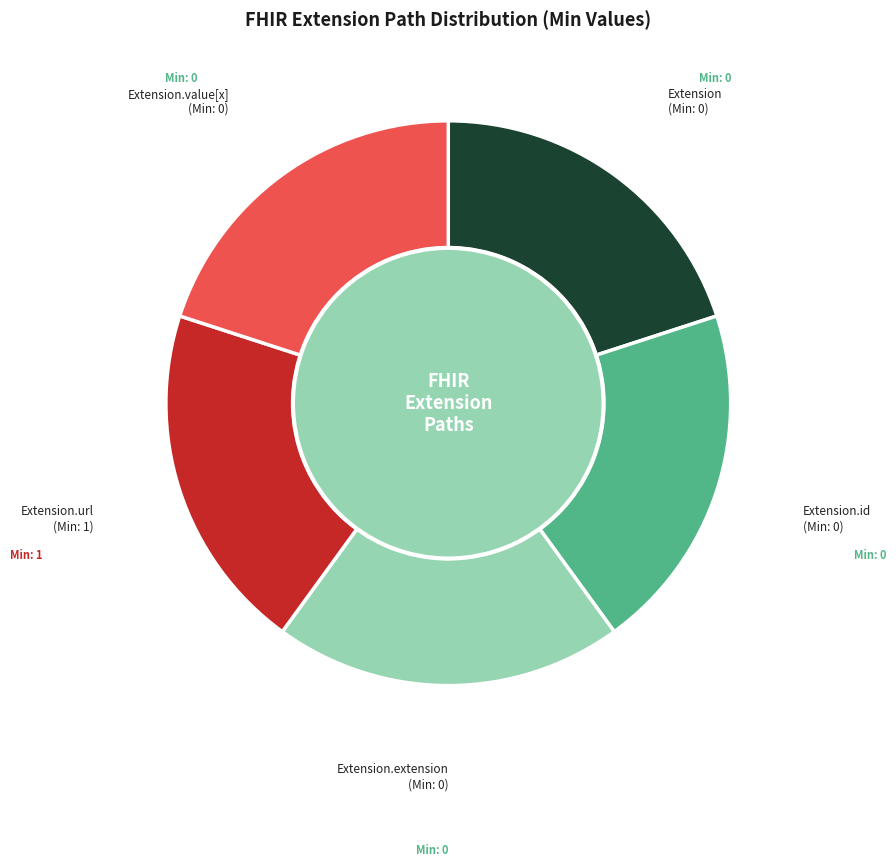

Rank the categories by value from lowest to highest.

Extension.extension, Extension.value[x], Extension, Extension.id, Extension.url